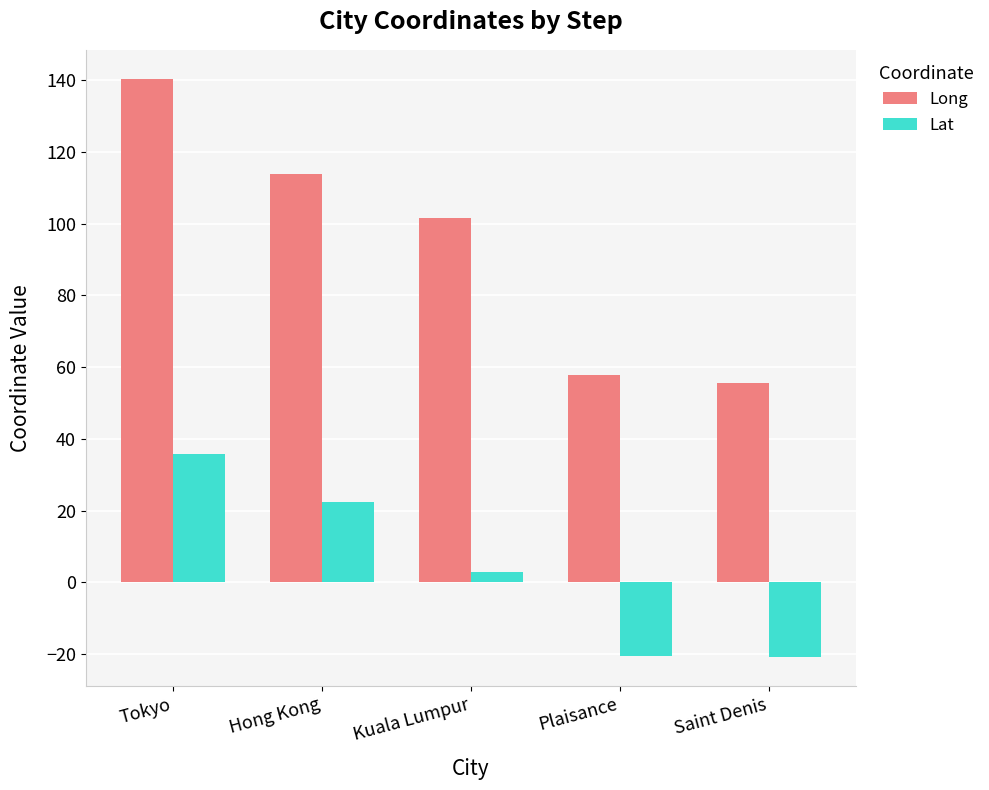

The Lat series shows 35.8 at Tokyo. True or false?

True